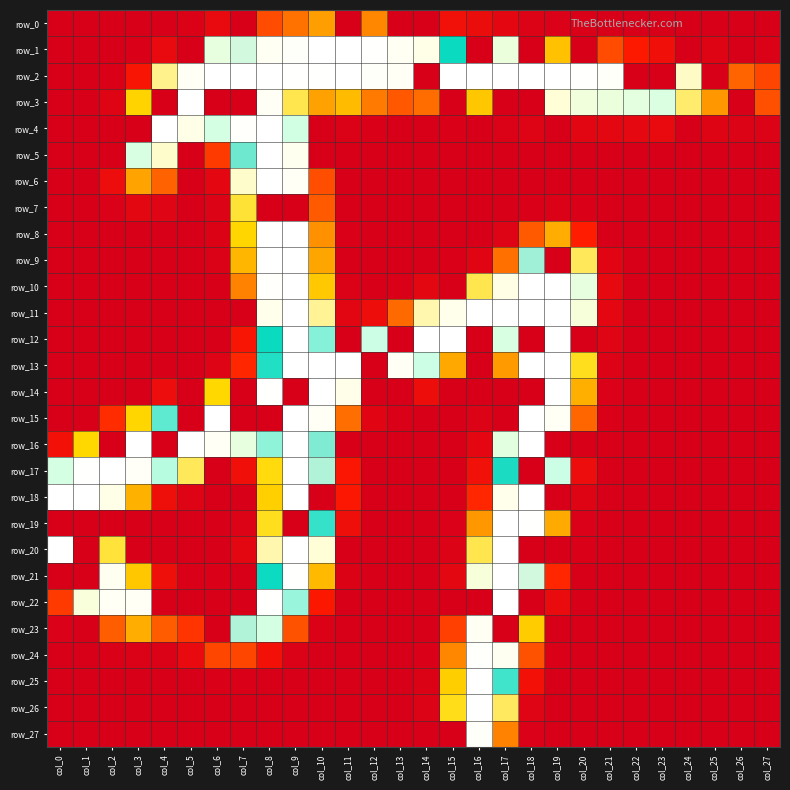

At which category is the sum across all series the highest?

col_8